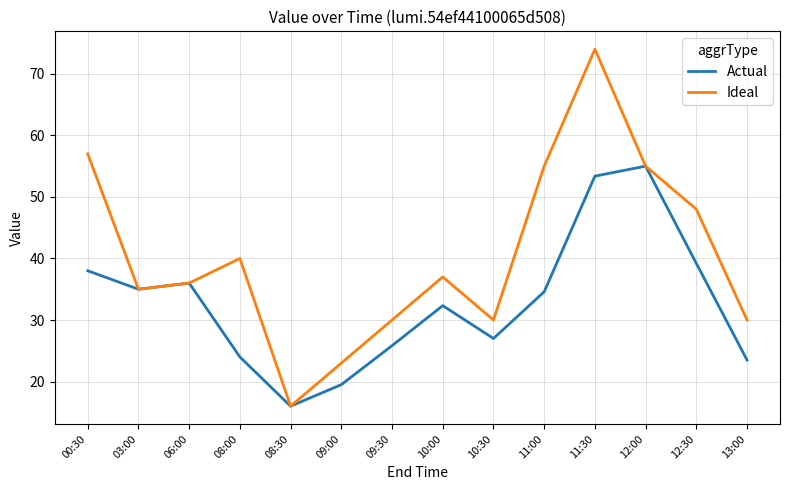

What is the difference between the maximum and minimum values in the Actual series?

39.0